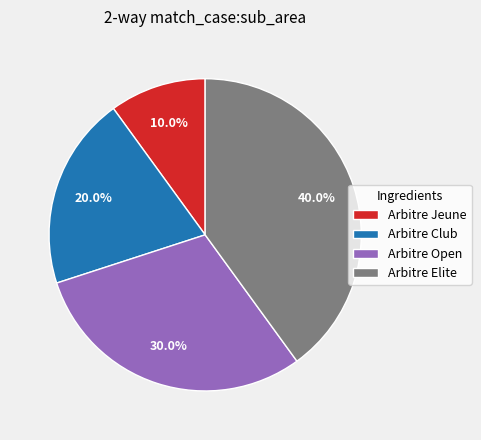

To the nearest percent, what portion does Arbitre Jeune represent?

10%